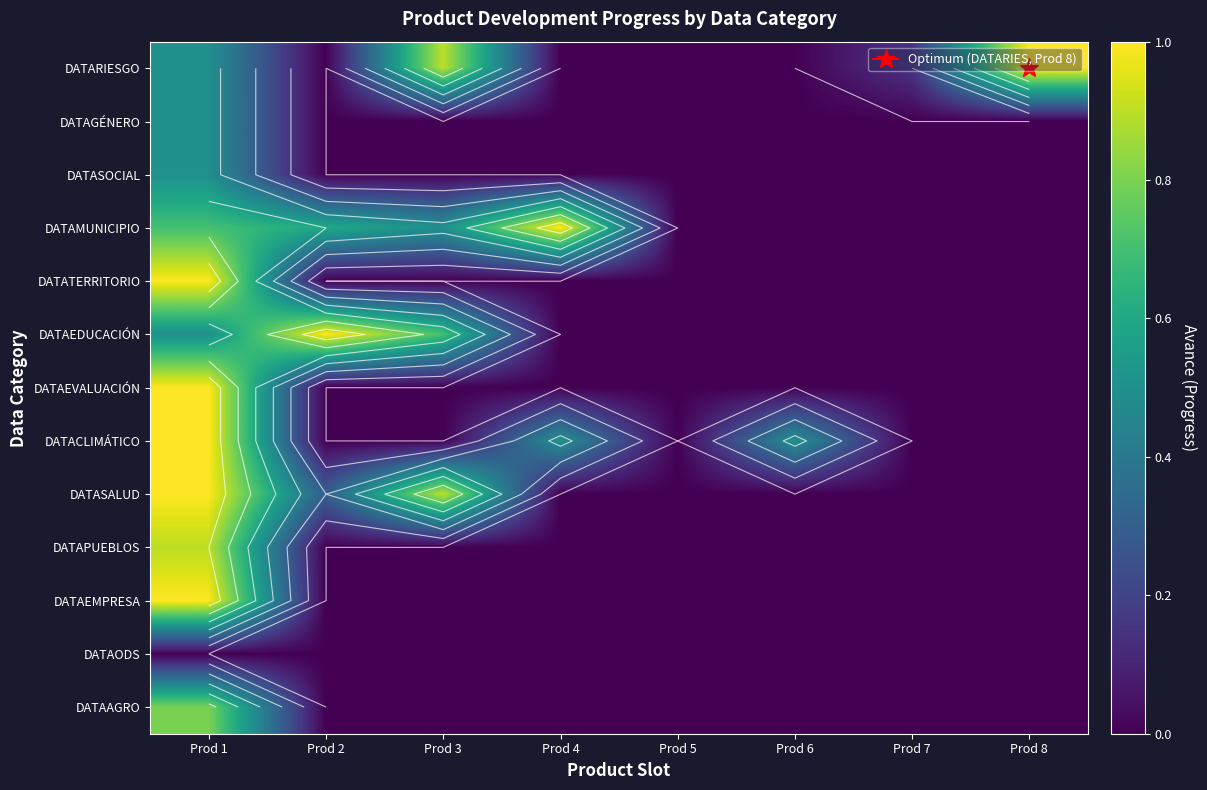

Rank the categories by DATAPUEBLOS value from lowest to highest.

Prod 2, Prod 3, Prod 4, Prod 5, Prod 6, Prod 7, Prod 8, Prod 1